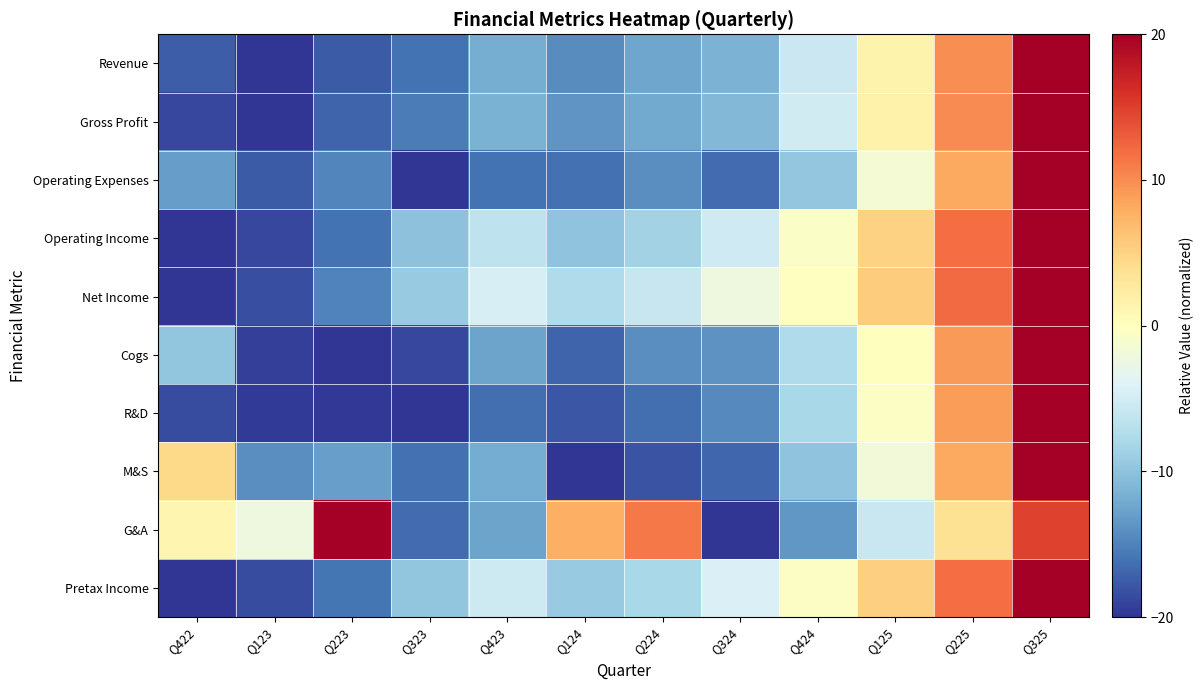

At which category does the chart reach its minimum across all series?

Q123